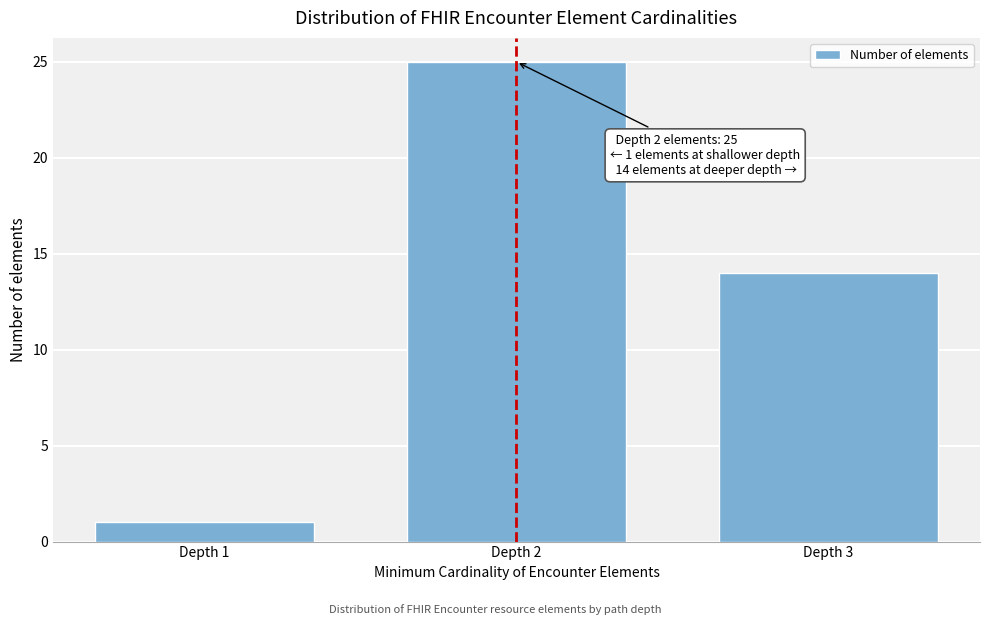

Reading left to right, extract all data points from this chart.

1	25	14